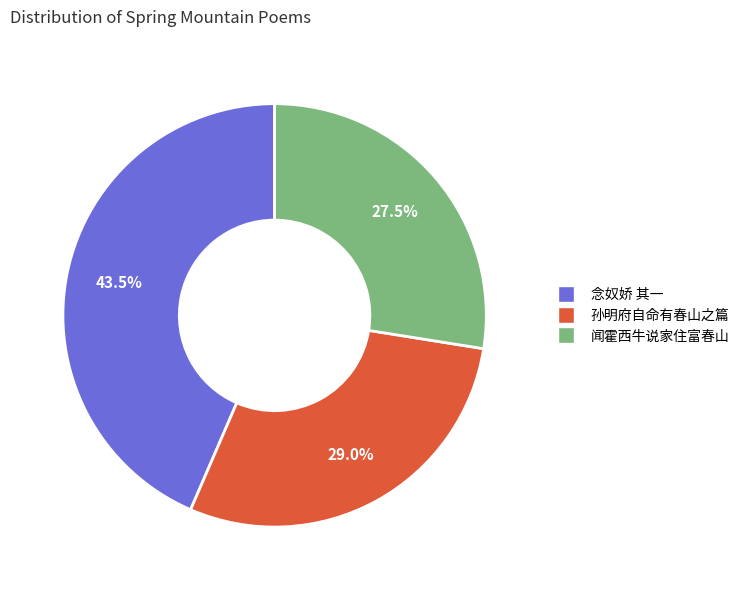

Does any single category account for the majority?

No